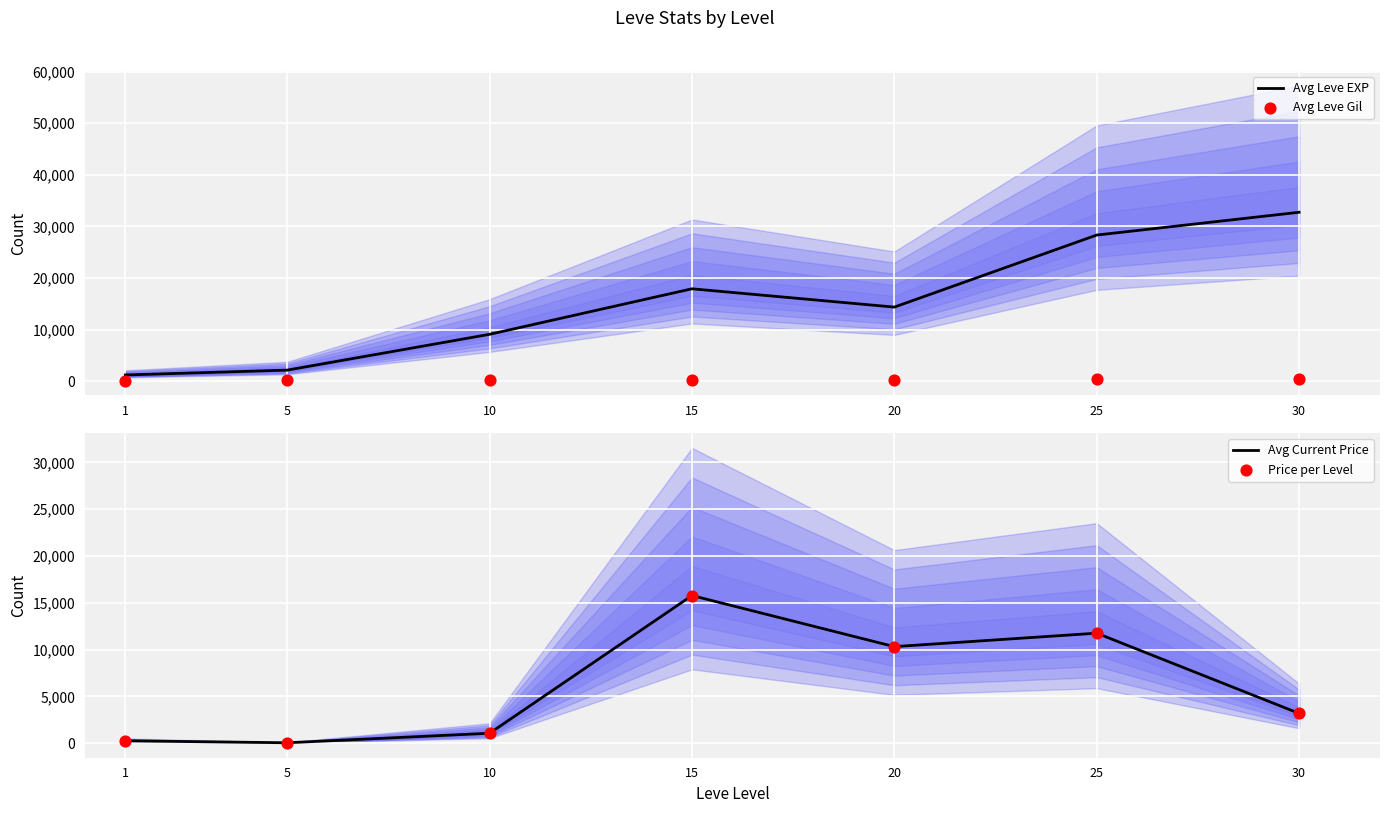

At which category is the sum across all series the highest?

25